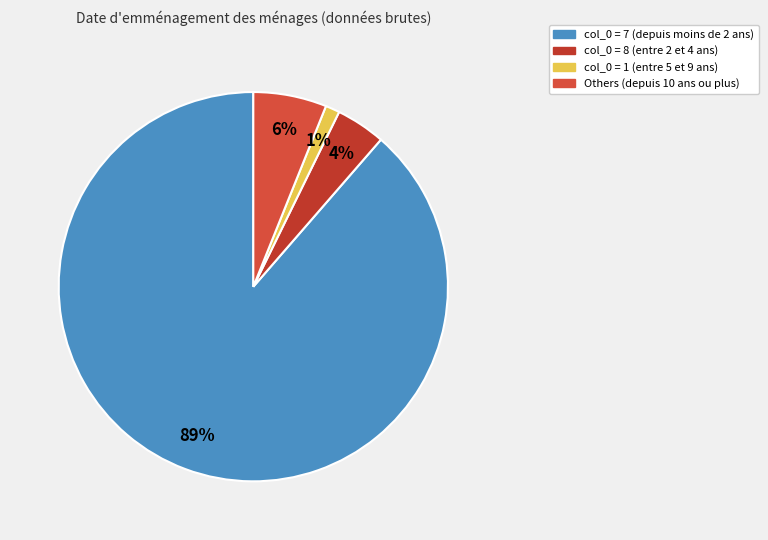

How many slices are in this pie chart?

4